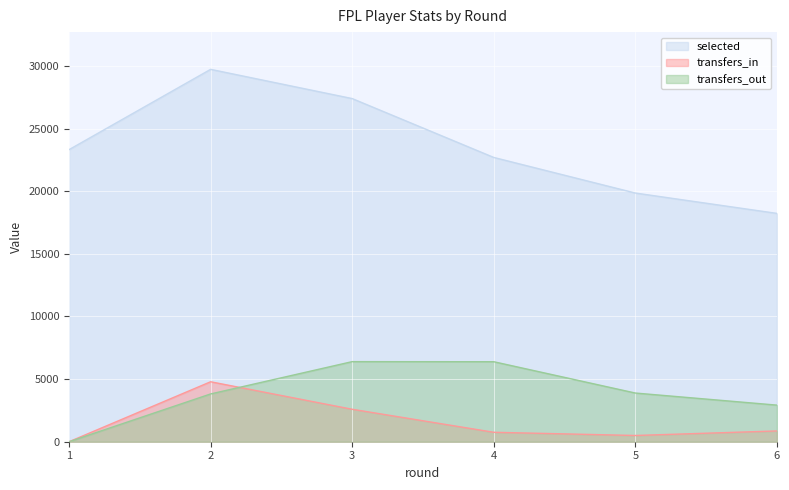

How many values in the transfers_in series exceed 861?

2